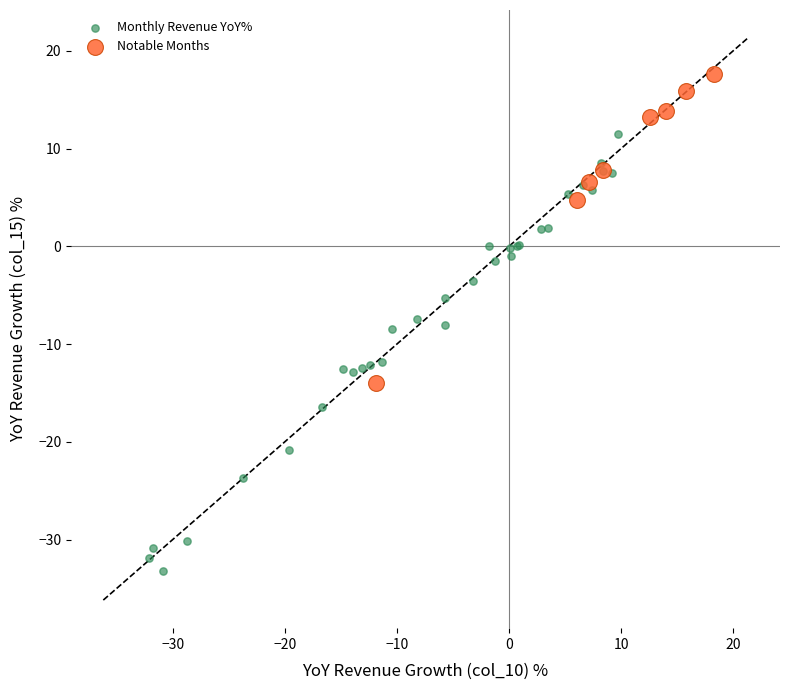

Which series has the widest spread of Y values?

Monthly Revenue YoY%